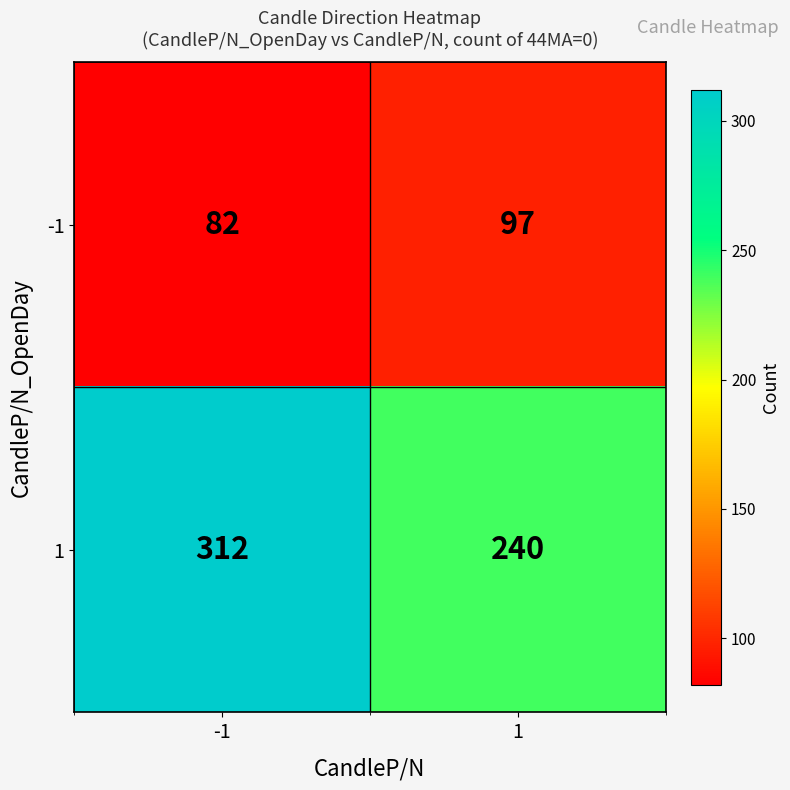

What value does the -1 series have at 1, to the nearest 10?

100